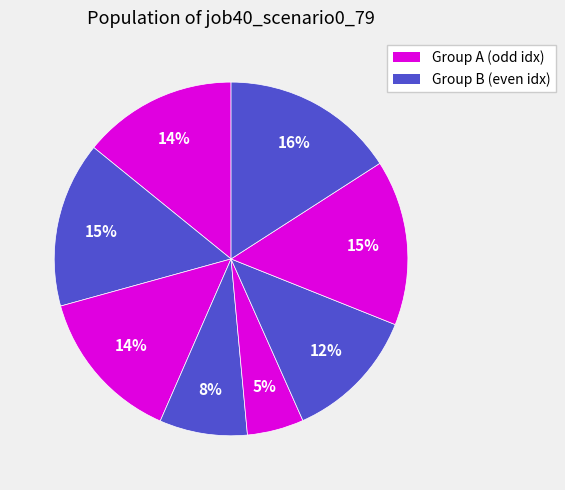

Does any single category account for the majority?

No